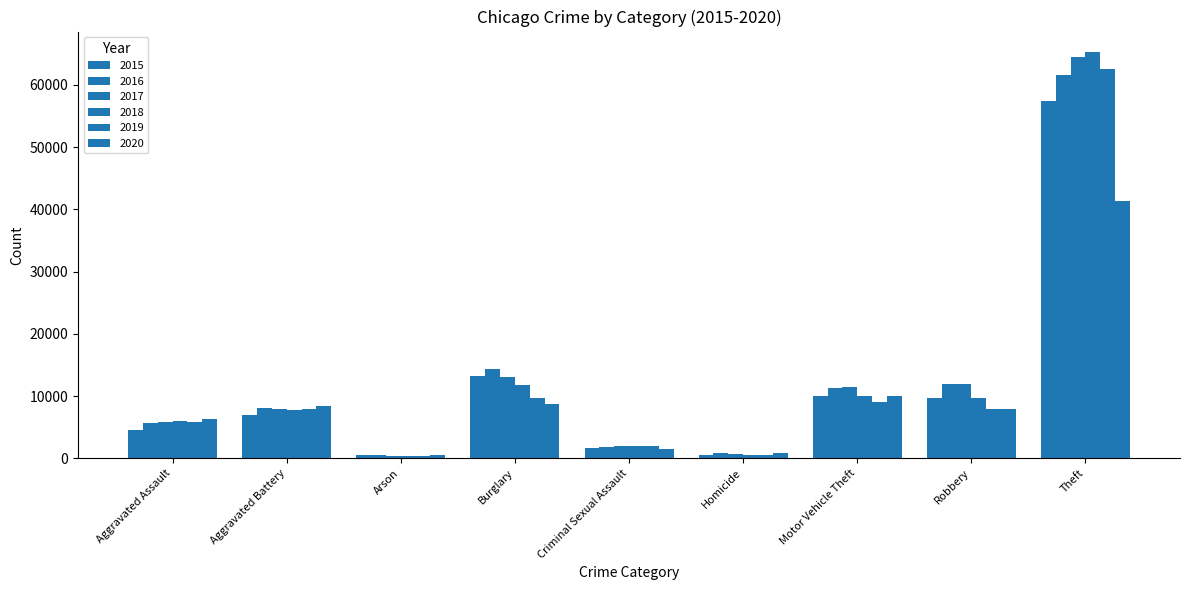

How many bars are there in total?

54